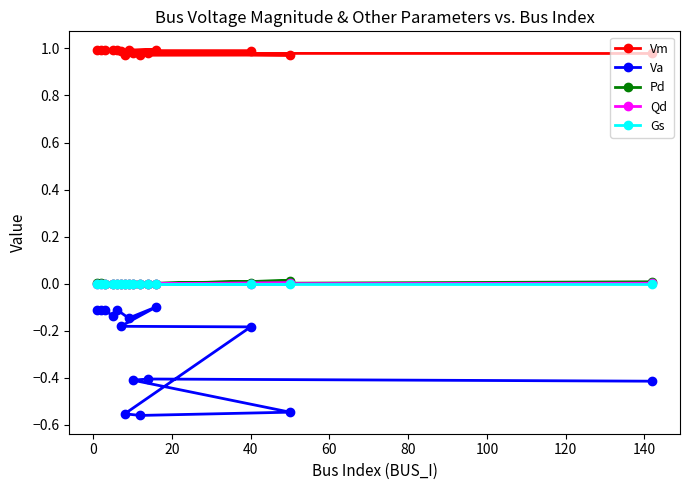

Which series has the widest spread of values?

Va